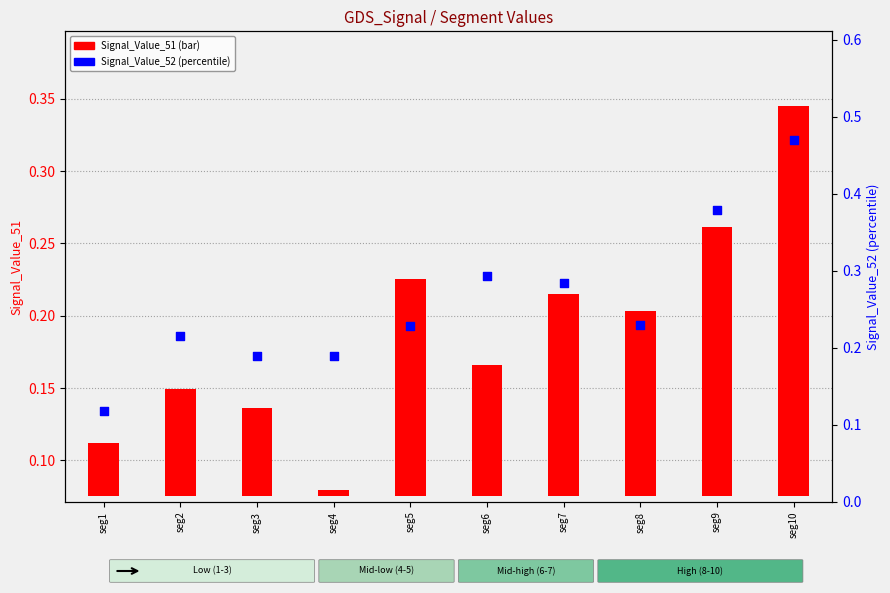

At how many categories does at least one series exceed 0?

10